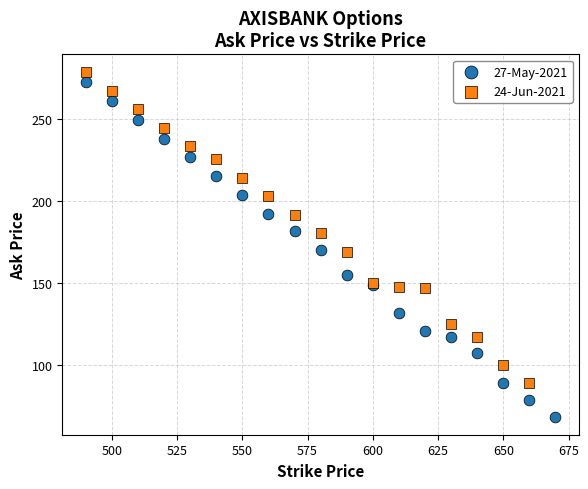

Which series has the widest spread of Y values?

27-May-2021